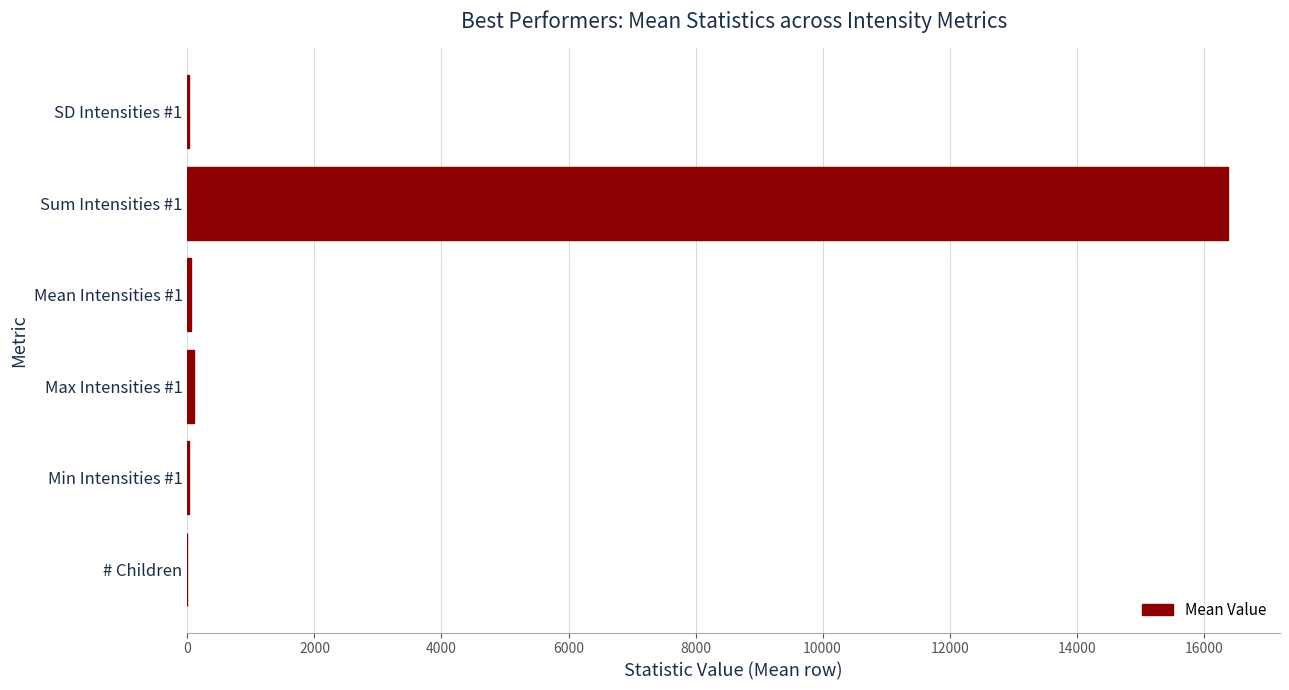

Is it true that the value at Sum Intensities #1 is 26813.3?

False